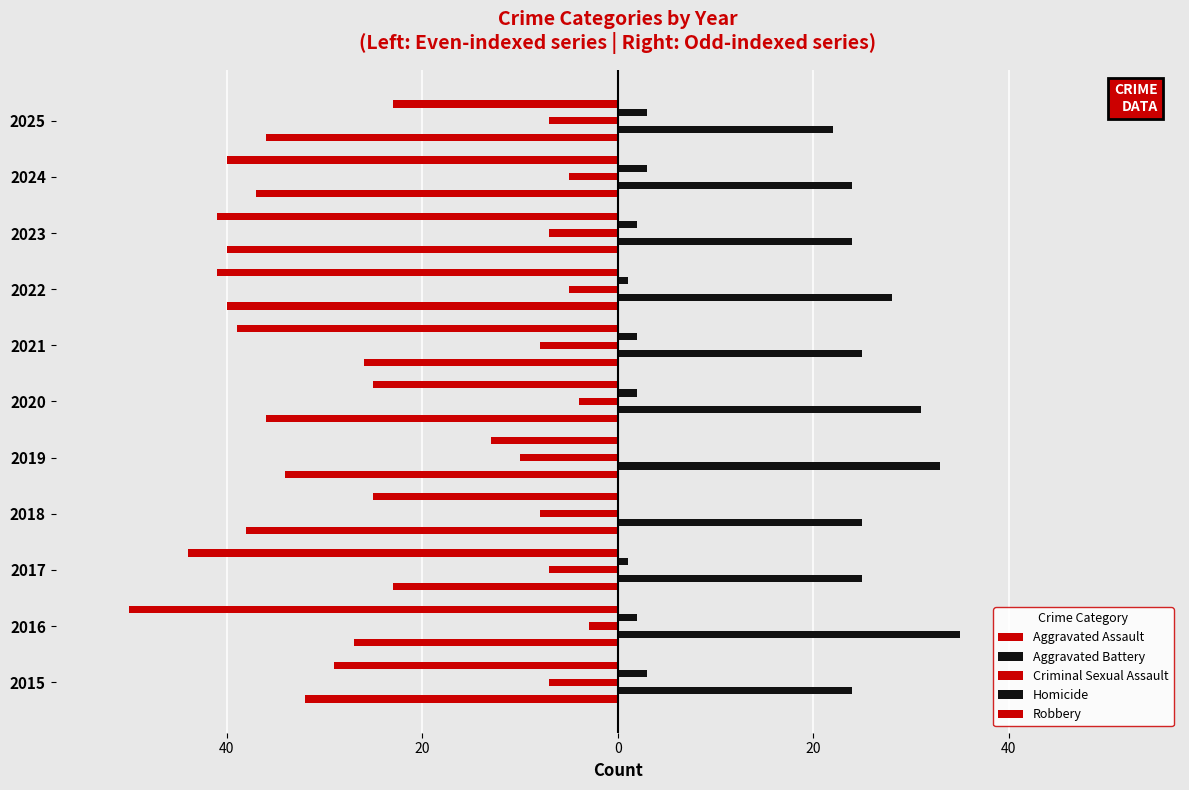

What is the average value of the Aggravated Battery series?

27